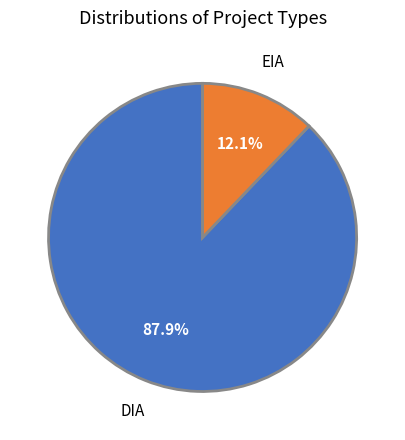

Is there a majority slice in this chart?

Yes